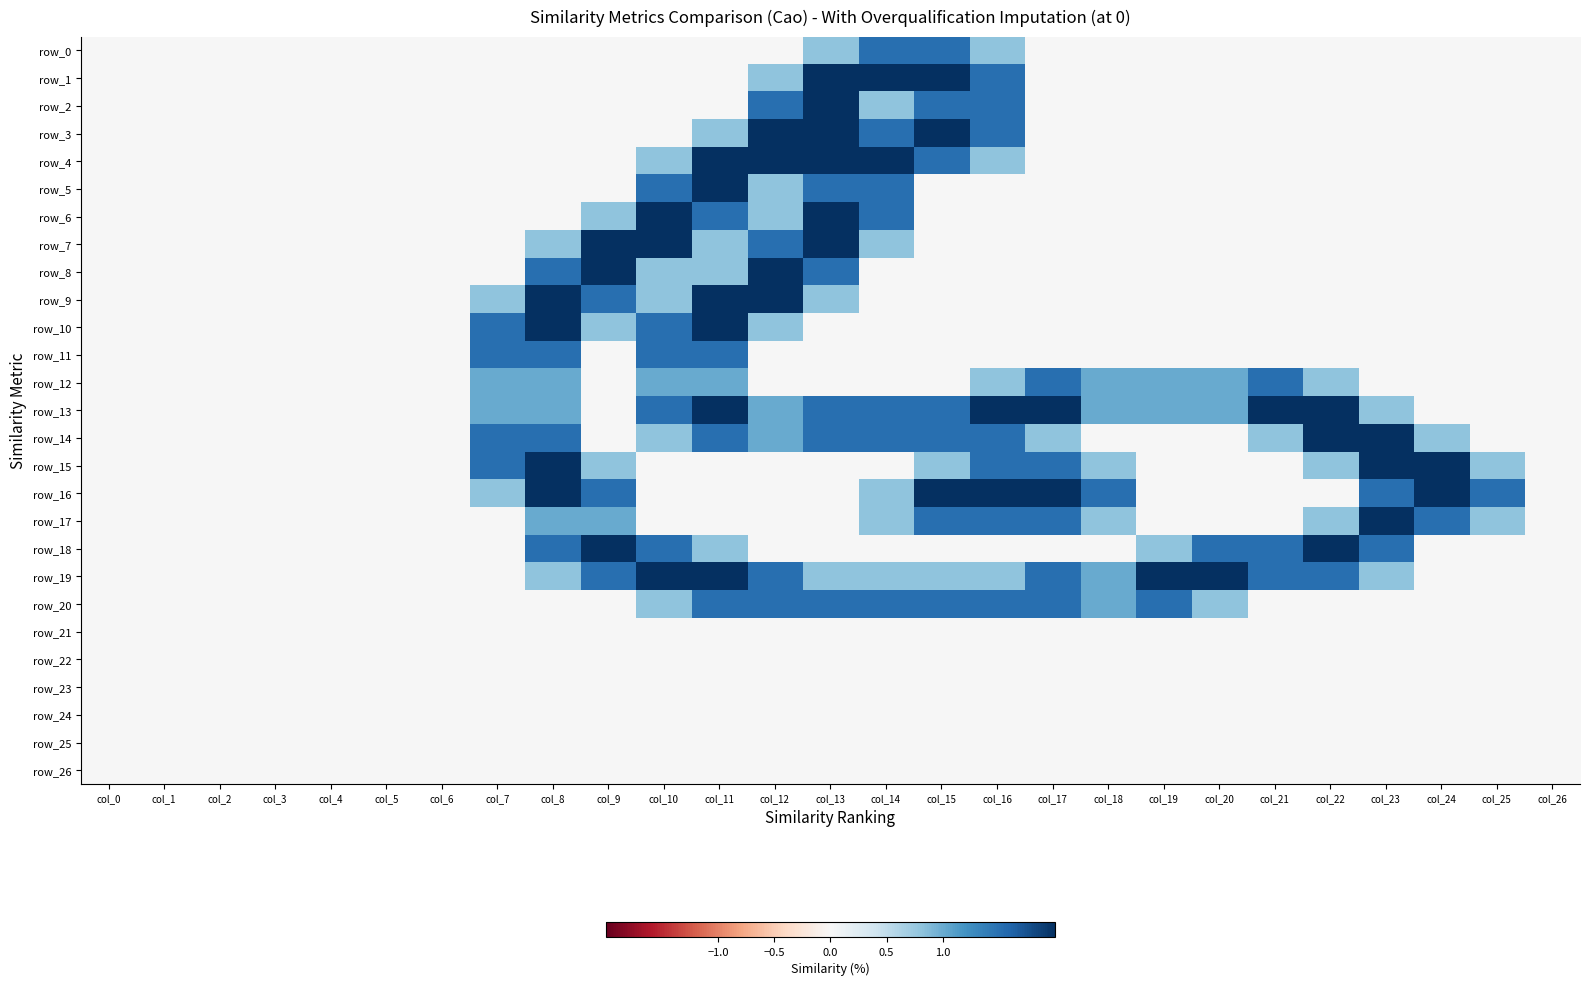

Reading left to right, transcribe all the data shown in this chart.

row_0: 0.0	0.0	0.0	0.0	0.0	0.0	0.0	0.0	0.0	0.0	0.0	0.0	0.0	0.8	1.5	1.5	0.8	0.0	0.0	0.0	0.0	0.0	0.0	0.0	0.0	0.0	0.0
row_1: 0.0	0.0	0.0	0.0	0.0	0.0	0.0	0.0	0.0	0.0	0.0	0.0	0.8	2.0	2.0	2.0	1.5	0.0	0.0	0.0	0.0	0.0	0.0	0.0	0.0	0.0	0.0
row_2: 0.0	0.0	0.0	0.0	0.0	0.0	0.0	0.0	0.0	0.0	0.0	0.0	1.5	2.0	0.8	1.5	1.5	0.0	0.0	0.0	0.0	0.0	0.0	0.0	0.0	0.0	0.0
row_3: 0.0	0.0	0.0	0.0	0.0	0.0	0.0	0.0	0.0	0.0	0.0	0.8	2.0	2.0	1.5	2.0	1.5	0.0	0.0	0.0	0.0	0.0	0.0	0.0	0.0	0.0	0.0
row_4: 0.0	0.0	0.0	0.0	0.0	0.0	0.0	0.0	0.0	0.0	0.8	2.0	2.0	2.0	2.0	1.5	0.8	0.0	0.0	0.0	0.0	0.0	0.0	0.0	0.0	0.0	0.0
row_5: 0.0	0.0	0.0	0.0	0.0	0.0	0.0	0.0	0.0	0.0	1.5	2.0	0.8	1.5	1.5	0.0	0.0	0.0	0.0	0.0	0.0	0.0	0.0	0.0	0.0	0.0	0.0
row_6: 0.0	0.0	0.0	0.0	0.0	0.0	0.0	0.0	0.0	0.8	2.0	1.5	0.8	2.0	1.5	0.0	0.0	0.0	0.0	0.0	0.0	0.0	0.0	0.0	0.0	0.0	0.0
row_7: 0.0	0.0	0.0	0.0	0.0	0.0	0.0	0.0	0.8	2.0	2.0	0.8	1.5	2.0	0.8	0.0	0.0	0.0	0.0	0.0	0.0	0.0	0.0	0.0	0.0	0.0	0.0
row_8: 0.0	0.0	0.0	0.0	0.0	0.0	0.0	0.0	1.5	2.0	0.8	0.8	2.0	1.5	0.0	0.0	0.0	0.0	0.0	0.0	0.0	0.0	0.0	0.0	0.0	0.0	0.0
row_9: 0.0	0.0	0.0	0.0	0.0	0.0	0.0	0.8	2.0	1.5	0.8	2.0	2.0	0.8	0.0	0.0	0.0	0.0	0.0	0.0	0.0	0.0	0.0	0.0	0.0	0.0	0.0
row_10: 0.0	0.0	0.0	0.0	0.0	0.0	0.0	1.5	2.0	0.8	1.5	2.0	0.8	0.0	0.0	0.0	0.0	0.0	0.0	0.0	0.0	0.0	0.0	0.0	0.0	0.0	0.0
row_11: 0.0	0.0	0.0	0.0	0.0	0.0	0.0	1.5	1.5	0.0	1.5	1.5	0.0	0.0	0.0	0.0	0.0	0.0	0.0	0.0	0.0	0.0	0.0	0.0	0.0	0.0	0.0
row_12: 0.0	0.0	0.0	0.0	0.0	0.0	0.0	1.0	1.0	0.0	1.0	1.0	0.0	0.0	0.0	0.0	0.8	1.5	1.0	1.0	1.0	1.5	0.8	0.0	0.0	0.0	0.0
row_13: 0.0	0.0	0.0	0.0	0.0	0.0	0.0	1.0	1.0	0.0	1.5	2.0	1.0	1.5	1.5	1.5	2.0	2.0	1.0	1.0	1.0	2.0	2.0	0.8	0.0	0.0	0.0
row_14: 0.0	0.0	0.0	0.0	0.0	0.0	0.0	1.5	1.5	0.0	0.8	1.5	1.0	1.5	1.5	1.5	1.5	0.8	0.0	0.0	0.0	0.8	2.0	2.0	0.8	0.0	0.0
row_15: 0.0	0.0	0.0	0.0	0.0	0.0	0.0	1.5	2.0	0.8	0.0	0.0	0.0	0.0	0.0	0.8	1.5	1.5	0.8	0.0	0.0	0.0	0.8	2.0	2.0	0.8	0.0
row_16: 0.0	0.0	0.0	0.0	0.0	0.0	0.0	0.8	2.0	1.5	0.0	0.0	0.0	0.0	0.8	2.0	2.0	2.0	1.5	0.0	0.0	0.0	0.0	1.5	2.0	1.5	0.0
row_17: 0.0	0.0	0.0	0.0	0.0	0.0	0.0	0.0	1.0	1.0	0.0	0.0	0.0	0.0	0.8	1.5	1.5	1.5	0.8	0.0	0.0	0.0	0.8	2.0	1.5	0.8	0.0
row_18: 0.0	0.0	0.0	0.0	0.0	0.0	0.0	0.0	1.5	2.0	1.5	0.8	0.0	0.0	0.0	0.0	0.0	0.0	0.0	0.8	1.5	1.5	2.0	1.5	0.0	0.0	0.0
row_19: 0.0	0.0	0.0	0.0	0.0	0.0	0.0	0.0	0.8	1.5	2.0	2.0	1.5	0.8	0.8	0.8	0.8	1.5	1.0	2.0	2.0	1.5	1.5	0.8	0.0	0.0	0.0
row_20: 0.0	0.0	0.0	0.0	0.0	0.0	0.0	0.0	0.0	0.0	0.8	1.5	1.5	1.5	1.5	1.5	1.5	1.5	1.0	1.5	0.8	0.0	0.0	0.0	0.0	0.0	0.0
row_21: 0.0	0.0	0.0	0.0	0.0	0.0	0.0	0.0	0.0	0.0	0.0	0.0	0.0	0.0	0.0	0.0	0.0	0.0	0.0	0.0	0.0	0.0	0.0	0.0	0.0	0.0	0.0
row_22: 0.0	0.0	0.0	0.0	0.0	0.0	0.0	0.0	0.0	0.0	0.0	0.0	0.0	0.0	0.0	0.0	0.0	0.0	0.0	0.0	0.0	0.0	0.0	0.0	0.0	0.0	0.0
row_23: 0.0	0.0	0.0	0.0	0.0	0.0	0.0	0.0	0.0	0.0	0.0	0.0	0.0	0.0	0.0	0.0	0.0	0.0	0.0	0.0	0.0	0.0	0.0	0.0	0.0	0.0	0.0
row_24: 0.0	0.0	0.0	0.0	0.0	0.0	0.0	0.0	0.0	0.0	0.0	0.0	0.0	0.0	0.0	0.0	0.0	0.0	0.0	0.0	0.0	0.0	0.0	0.0	0.0	0.0	0.0
row_25: 0.0	0.0	0.0	0.0	0.0	0.0	0.0	0.0	0.0	0.0	0.0	0.0	0.0	0.0	0.0	0.0	0.0	0.0	0.0	0.0	0.0	0.0	0.0	0.0	0.0	0.0	0.0
row_26: 0.0	0.0	0.0	0.0	0.0	0.0	0.0	0.0	0.0	0.0	0.0	0.0	0.0	0.0	0.0	0.0	0.0	0.0	0.0	0.0	0.0	0.0	0.0	0.0	0.0	0.0	0.0